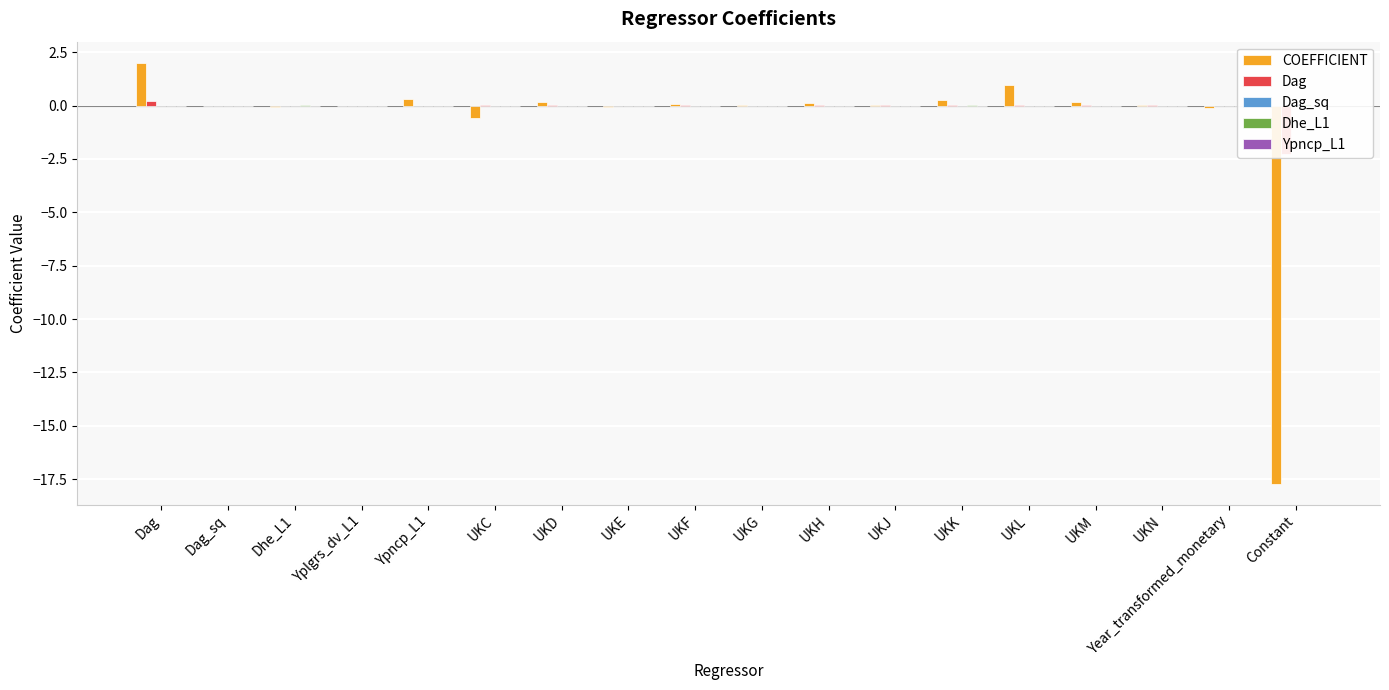

The value of Dhe_L1 at UKN is -0.0. True or false?

False